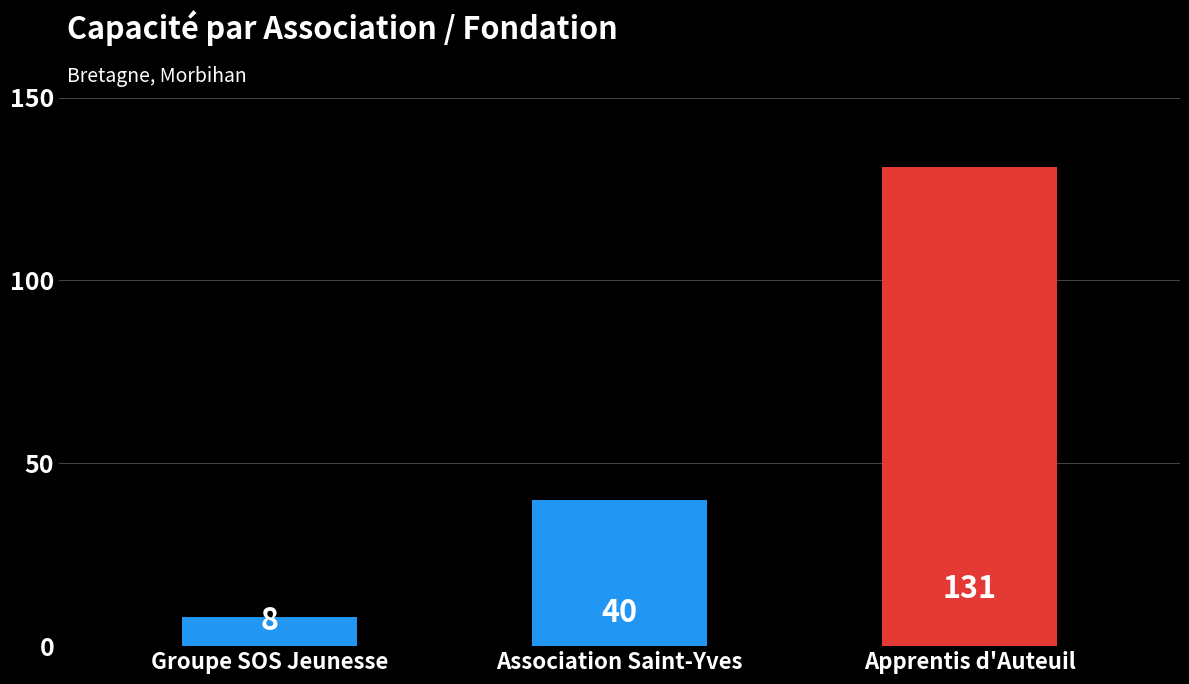

Read the value at Groupe SOS Jeunesse, to the nearest 10.

10